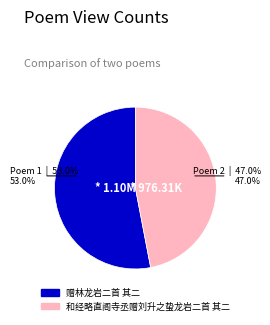

Which slice is the largest?

赠林龙岩二首 其二